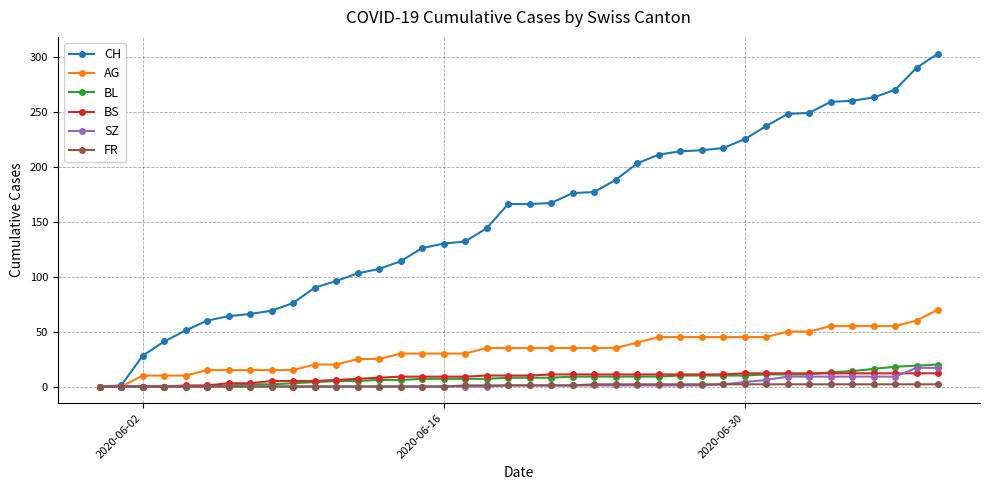

What are all the series names shown in the legend?

CH, AG, BL, BS, SZ, FR